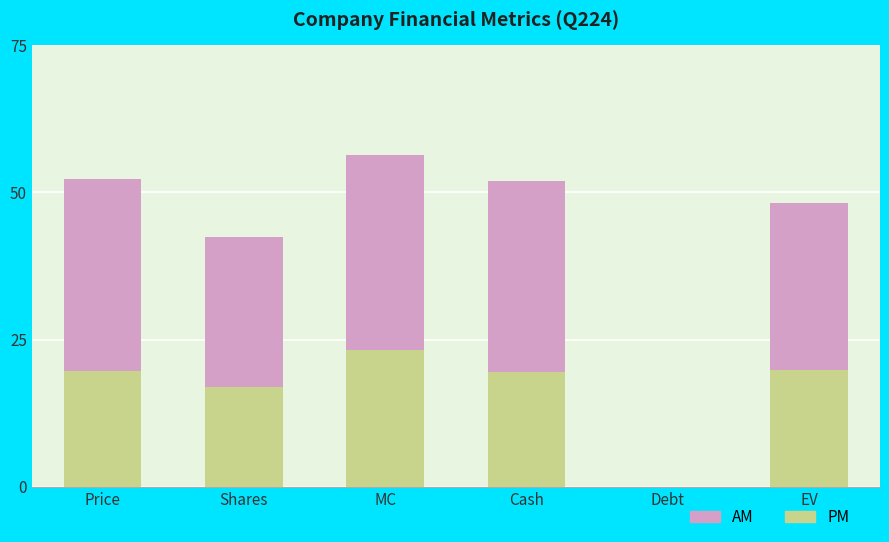

Count the number of data series in this chart.

2